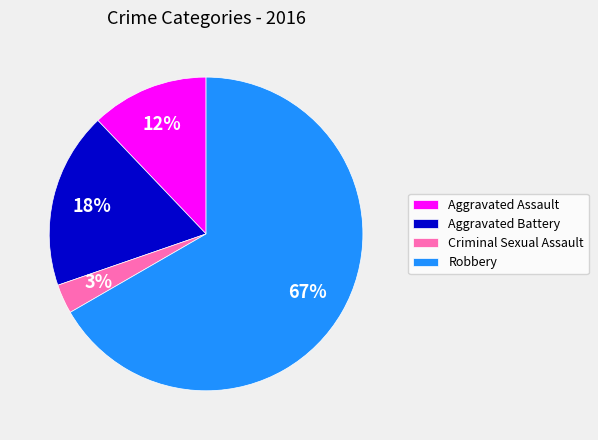

What is the smallest slice in the pie chart?

Criminal Sexual Assault